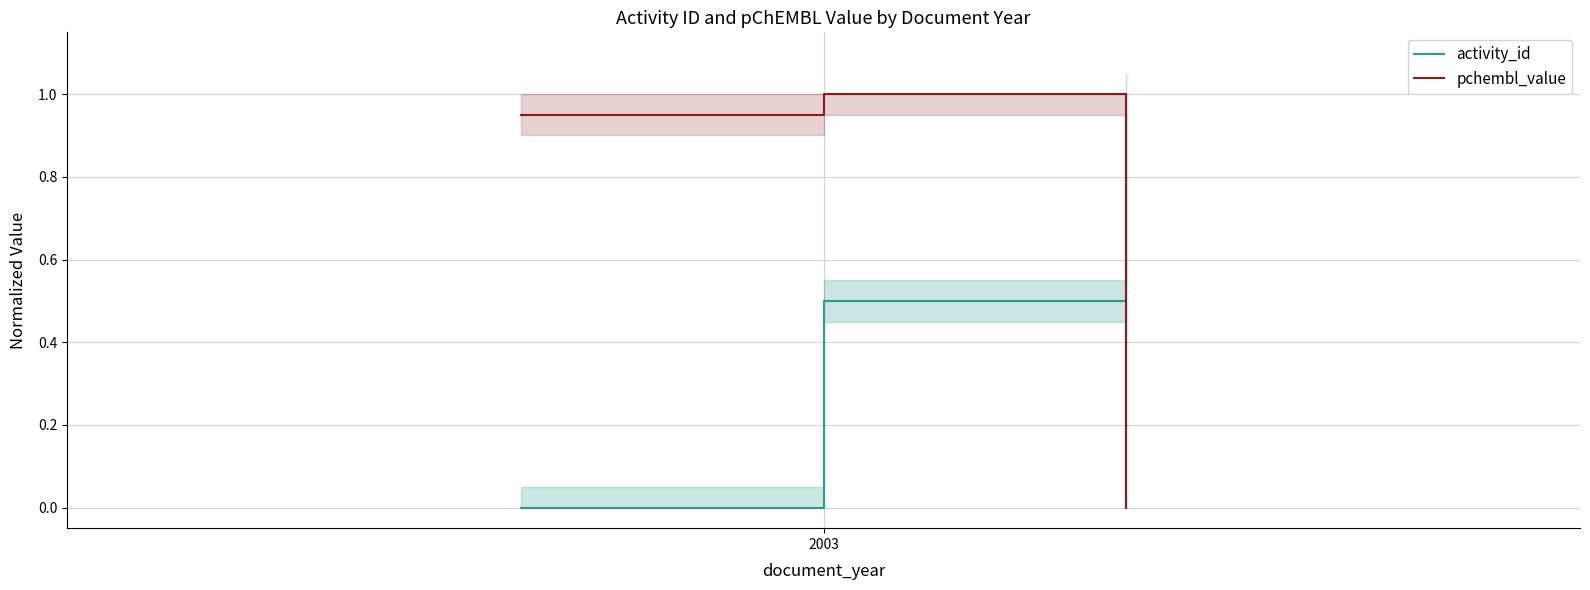

Which series changed the most between 2003 and 1?

activity_id